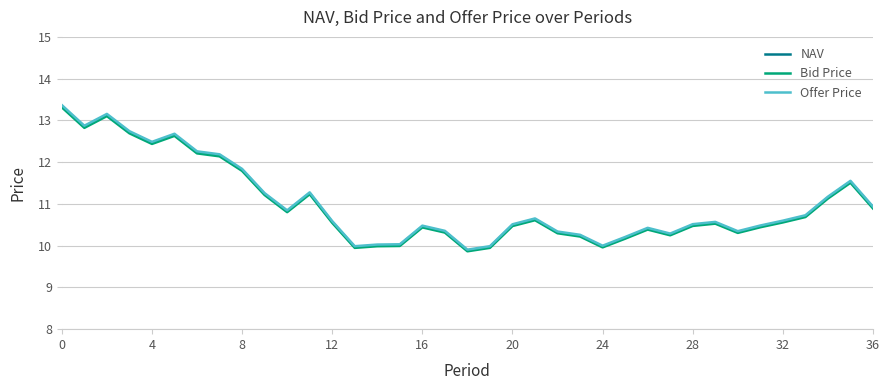

Which series has the largest range (max minus min)?

Offer Price